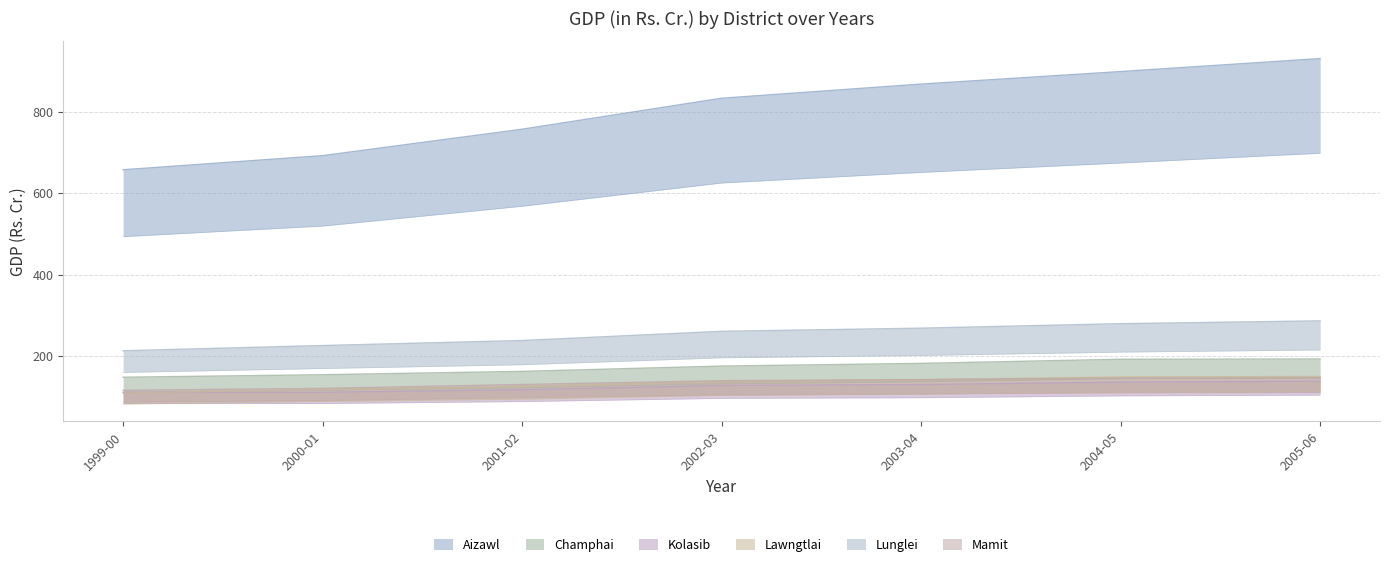

The Lawngtlai series shows 28.3 at 2001-02. True or false?

False